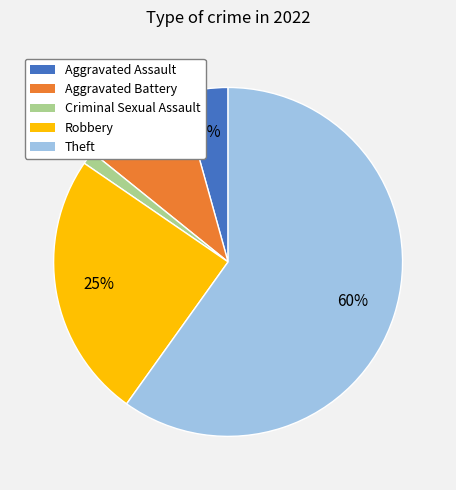

How many slices are in this pie chart?

5